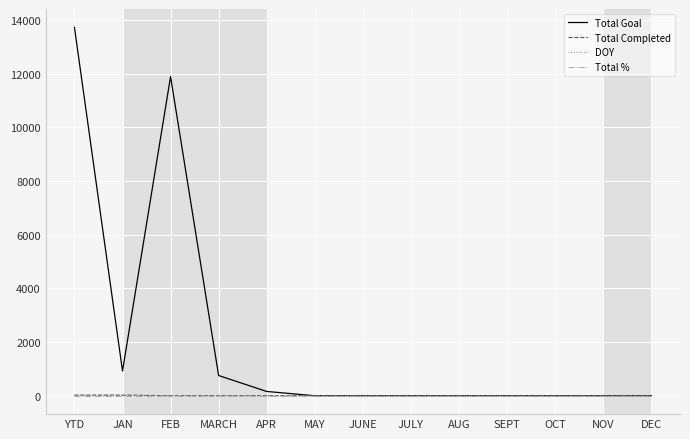

Which series changed the most between MARCH and MAY?

Total Goal